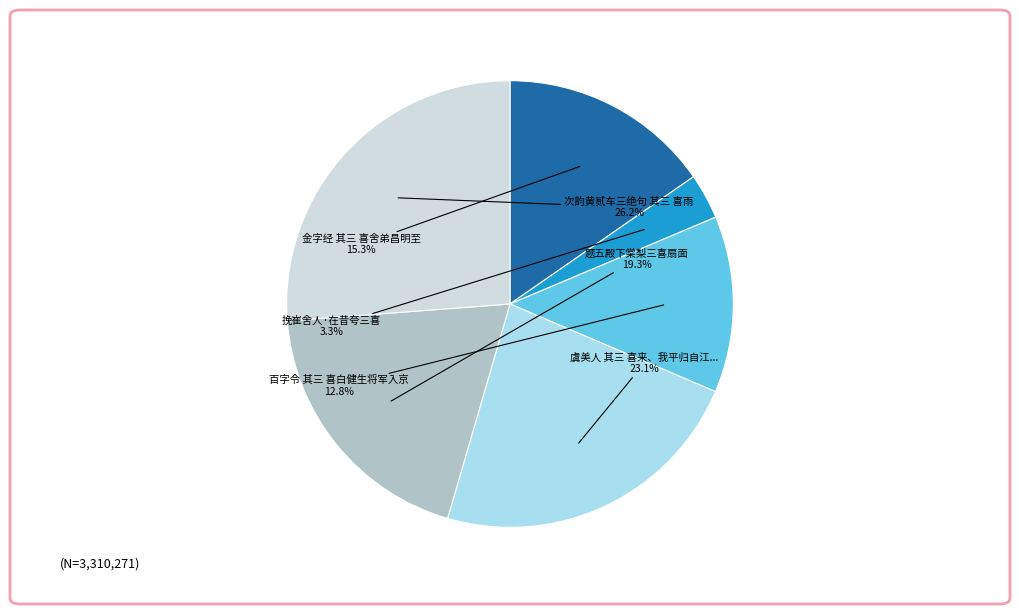

Is there any slice that represents more than half of the pie?

No